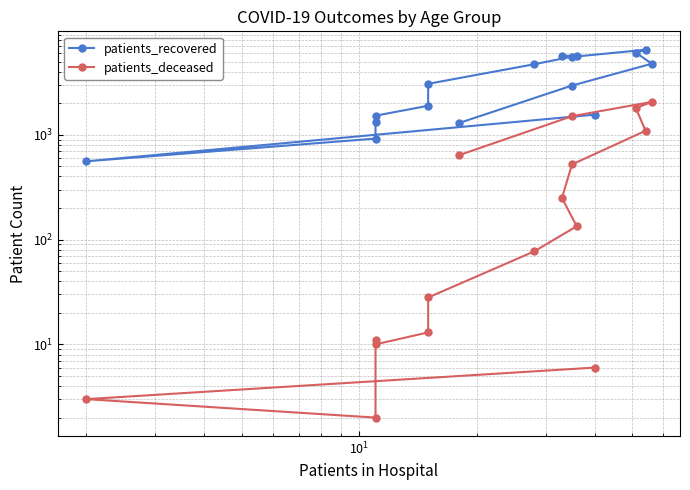

What are all the series names shown in the legend?

patients_recovered, patients_deceased